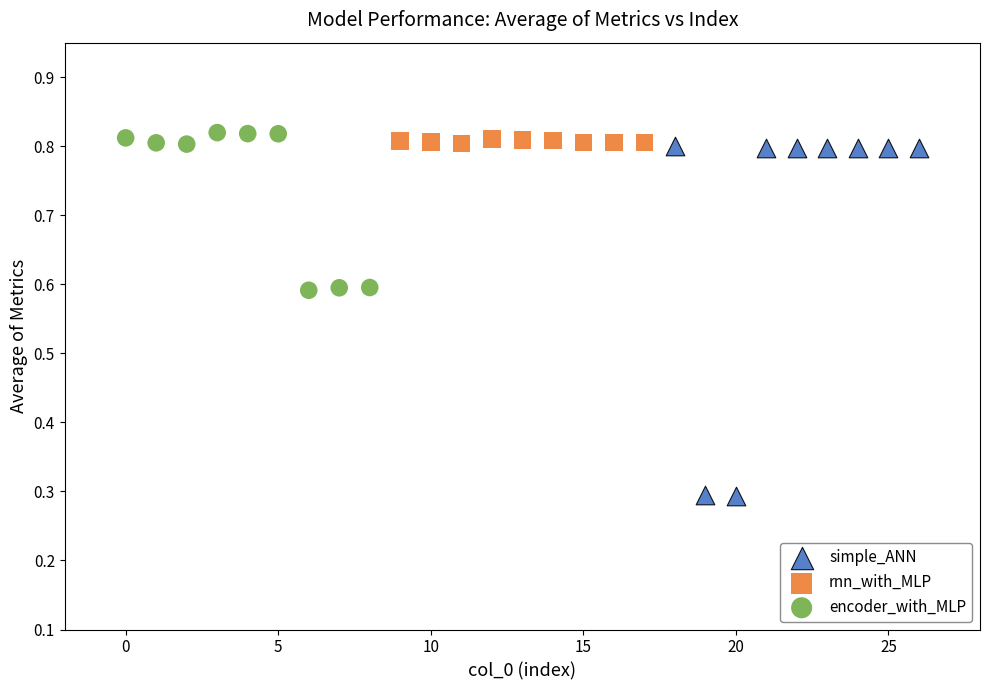

Which series has the widest spread of Y values?

simple_ANN